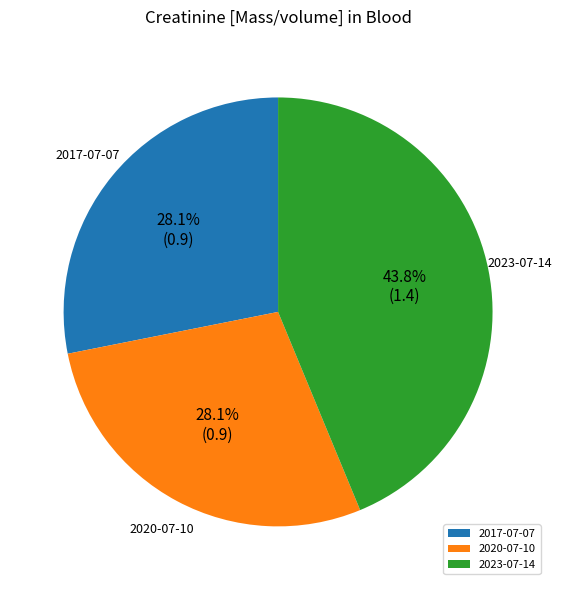

What percentage do 2020-07-10 and 2023-07-14 together represent?

71.9%